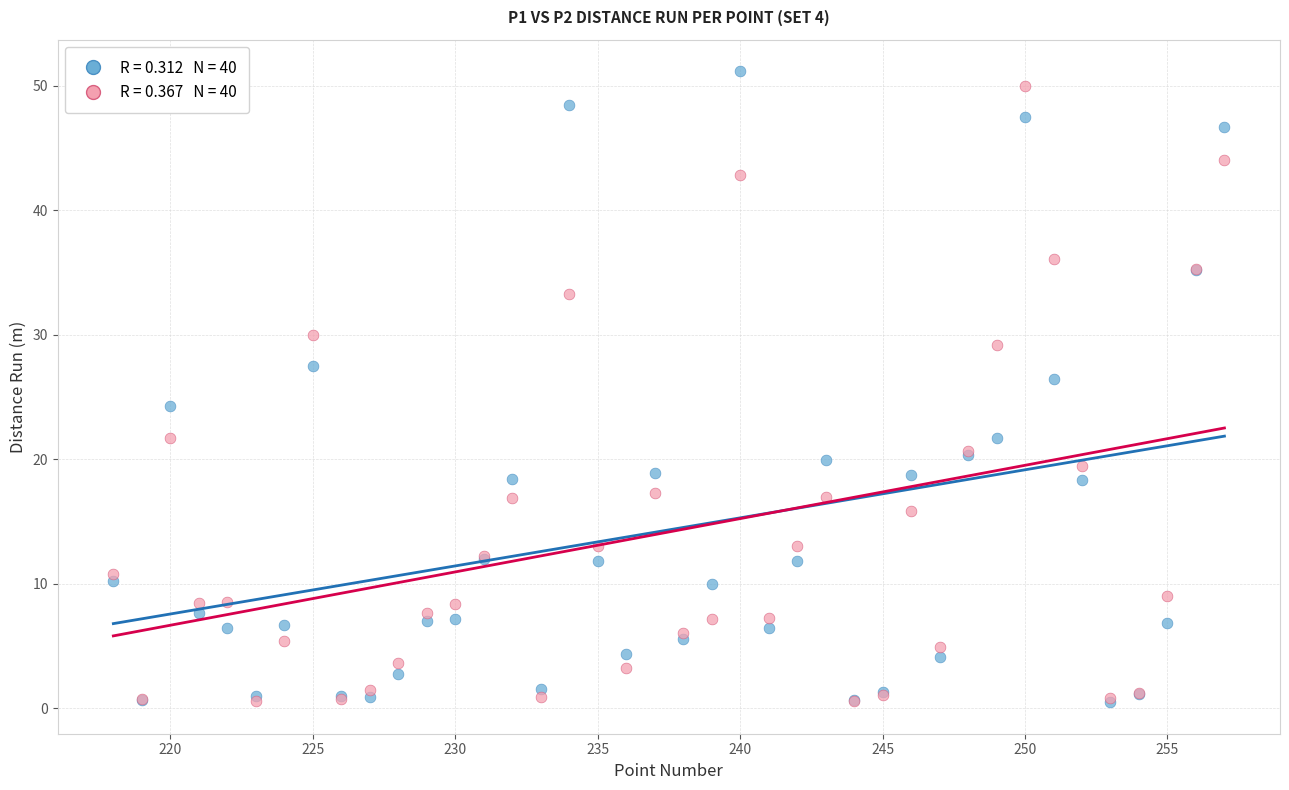

Across all series, what Y value is closest to 25?

24.3